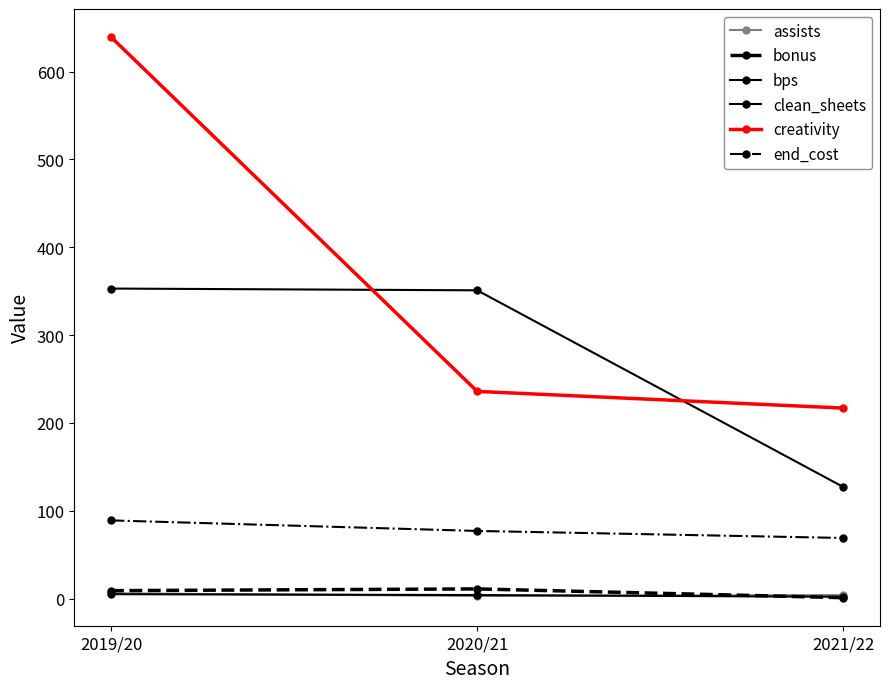

Which series has the widest spread of values?

creativity